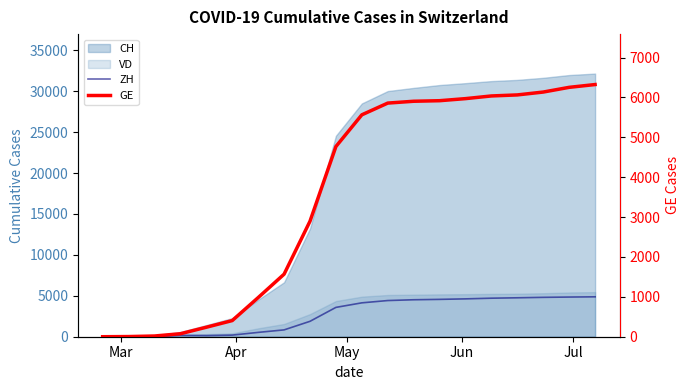

After their last crossing, which series has the higher values: ZH or GE?

GE